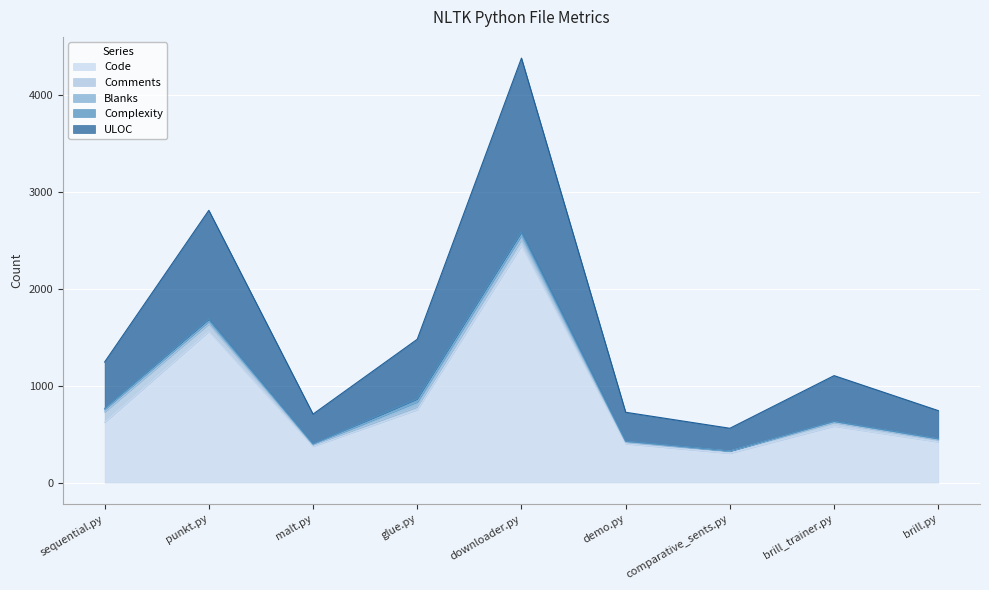

True or false: ULOC and Comments intersect in this chart.

False